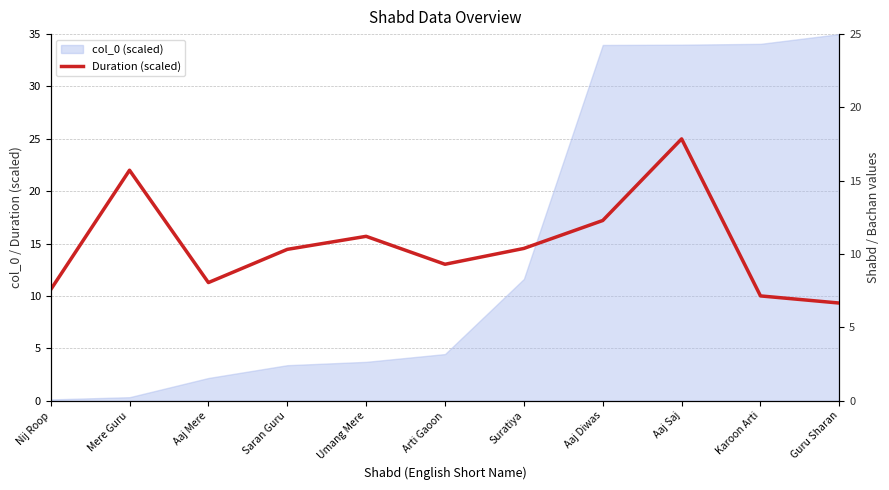

True or false: there are more than 2 points higher than both neighbors.

True